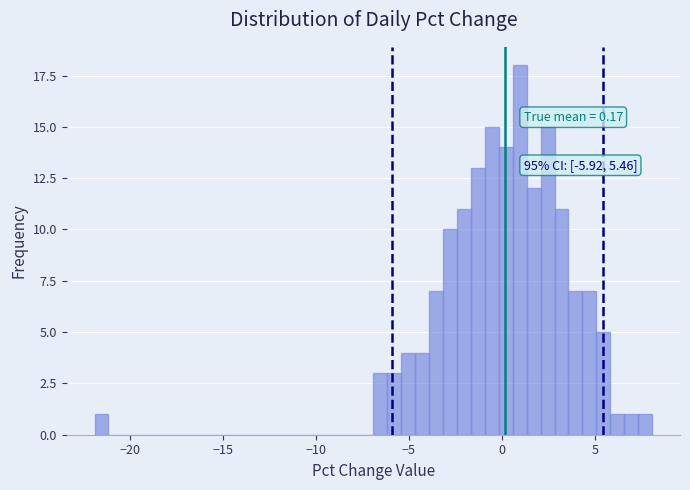

Read against the x-axis, roughly where is the centre of the tallest bar?

1.0